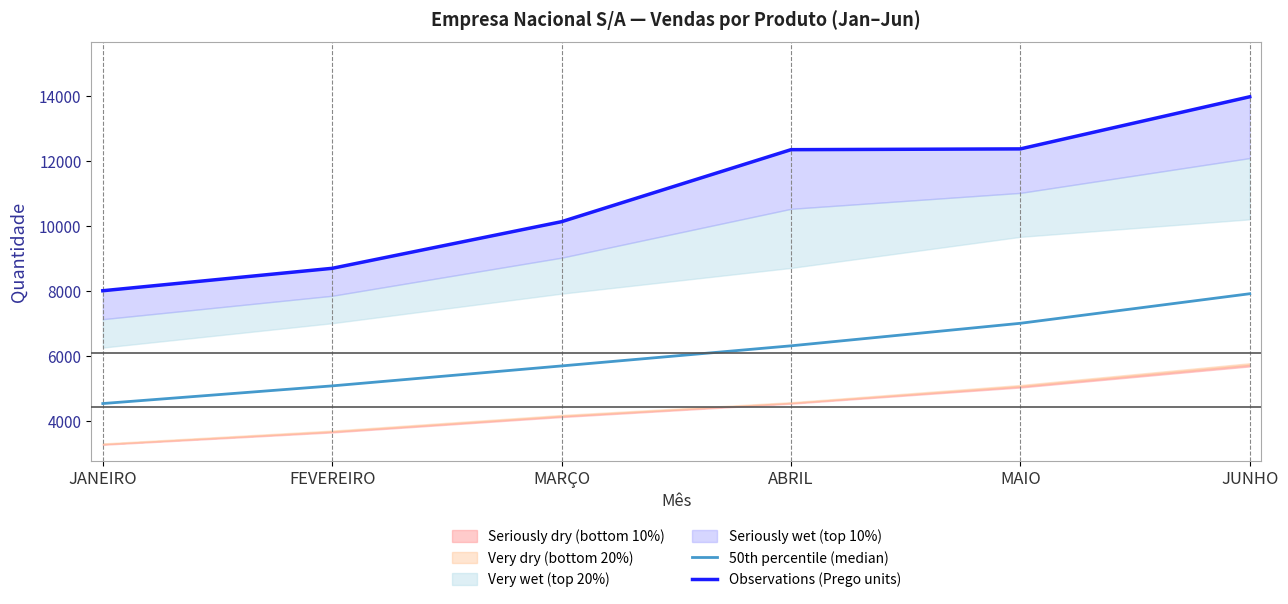

What is the maximum value shown in the chart?

13969.0